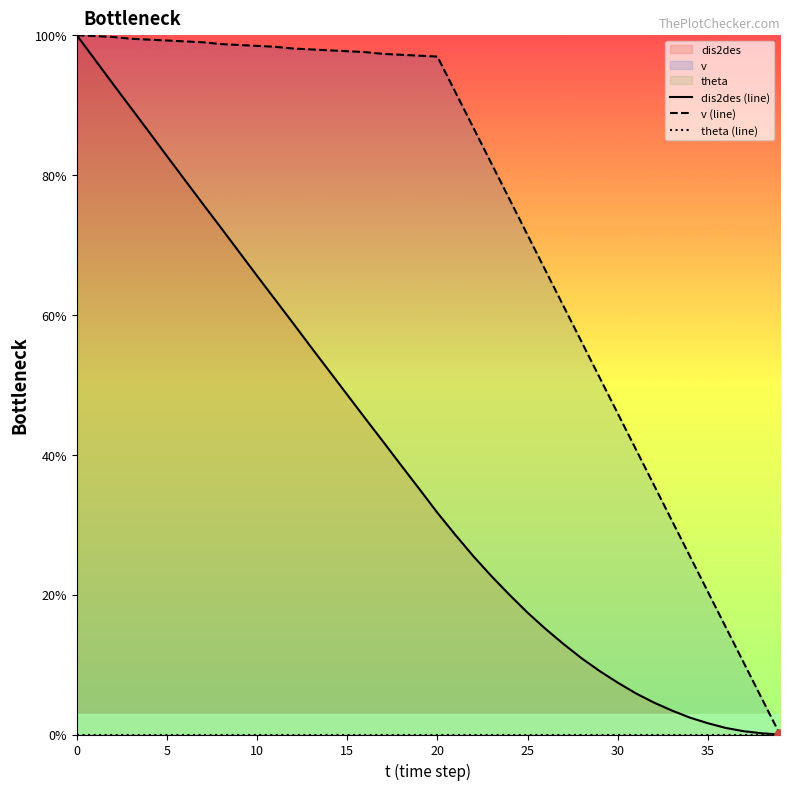

Which series has the largest range (max minus min)?

dis2des (line)